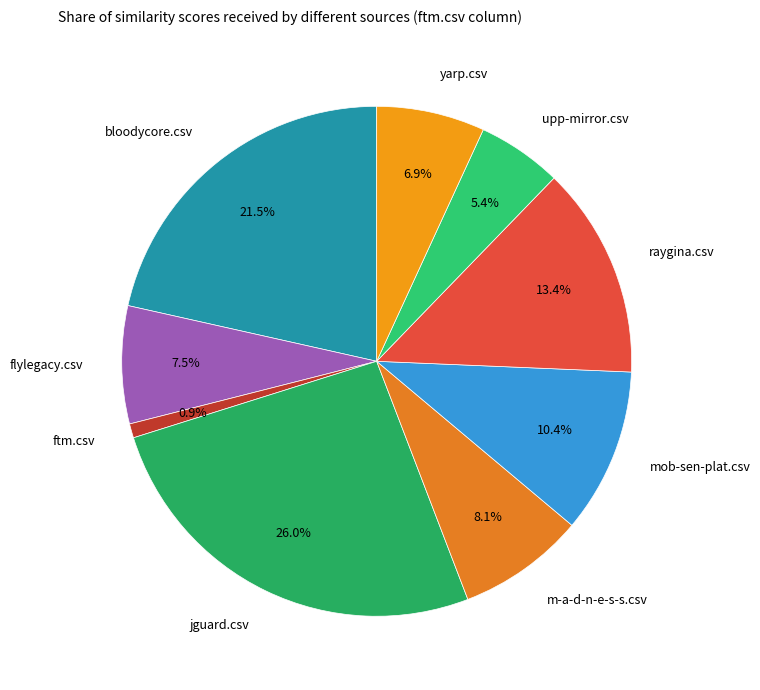

How many segments does this pie chart have?

9